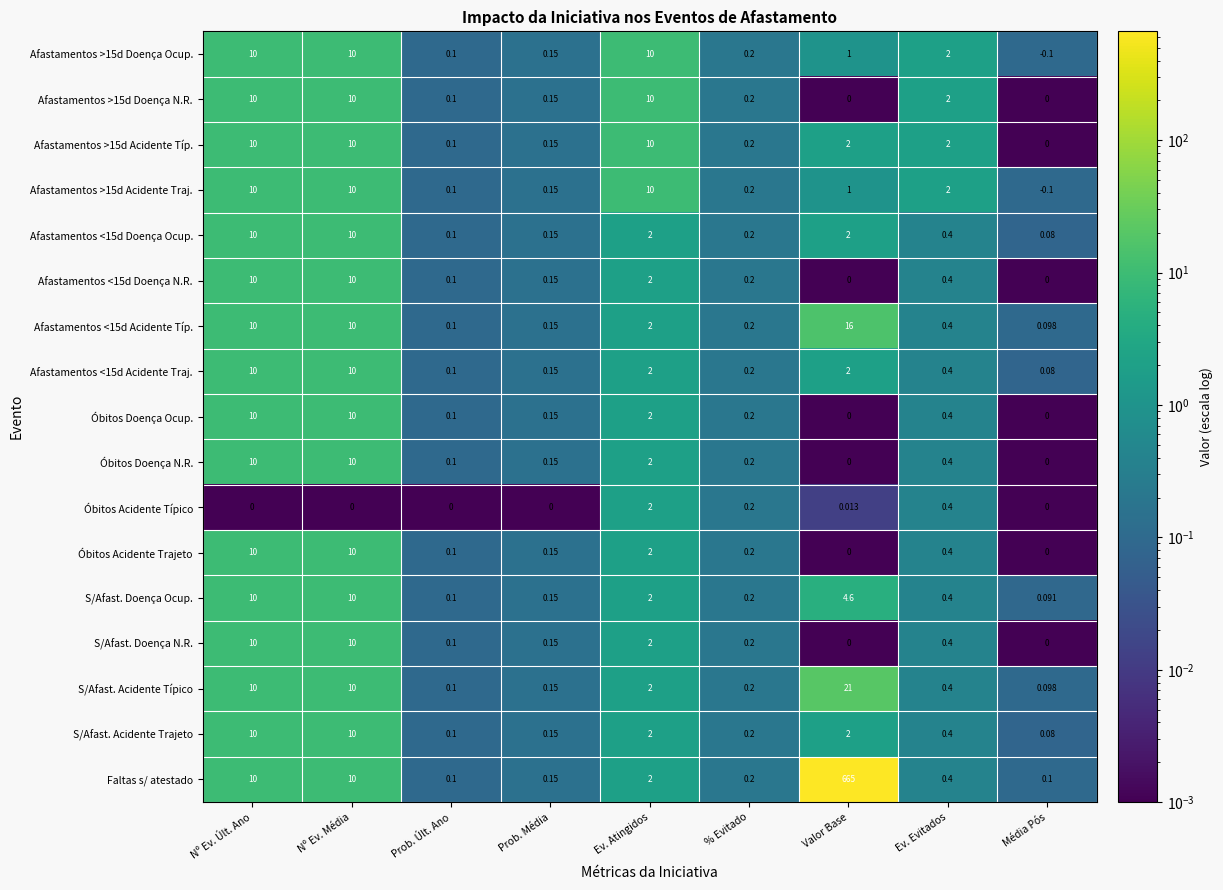

What is the greatest value displayed?

665.0